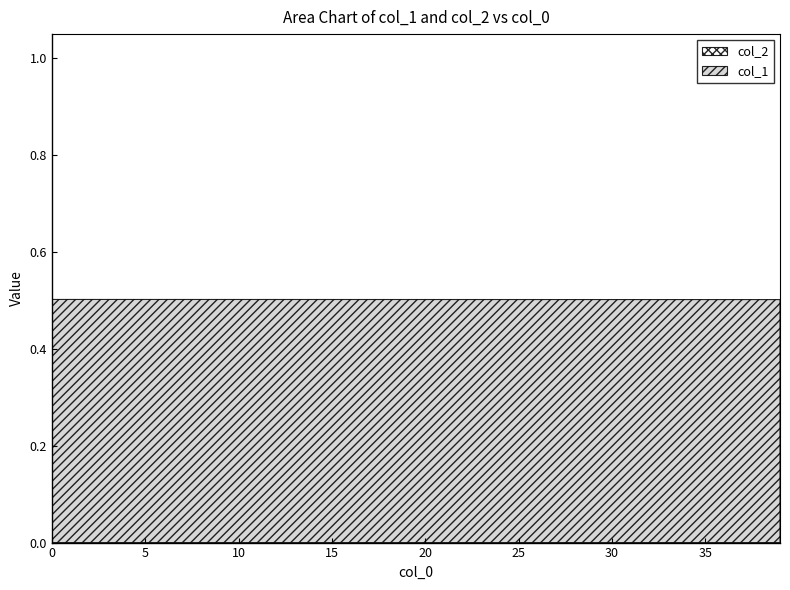

Between 33 and 9, which is larger?

9